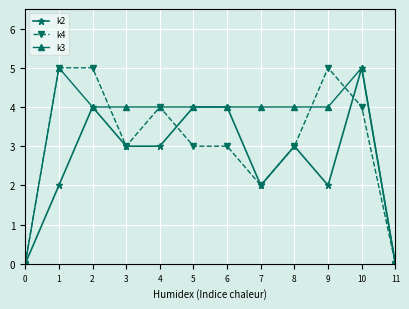

Rank the series at 9 from lowest to highest value.

k2, k3, k4